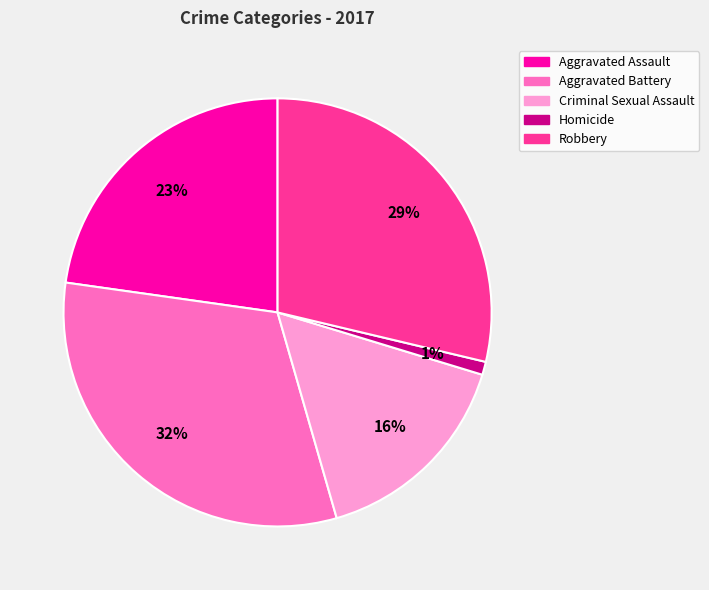

Between Aggravated Battery and Aggravated Assault, which is larger?

Aggravated Battery